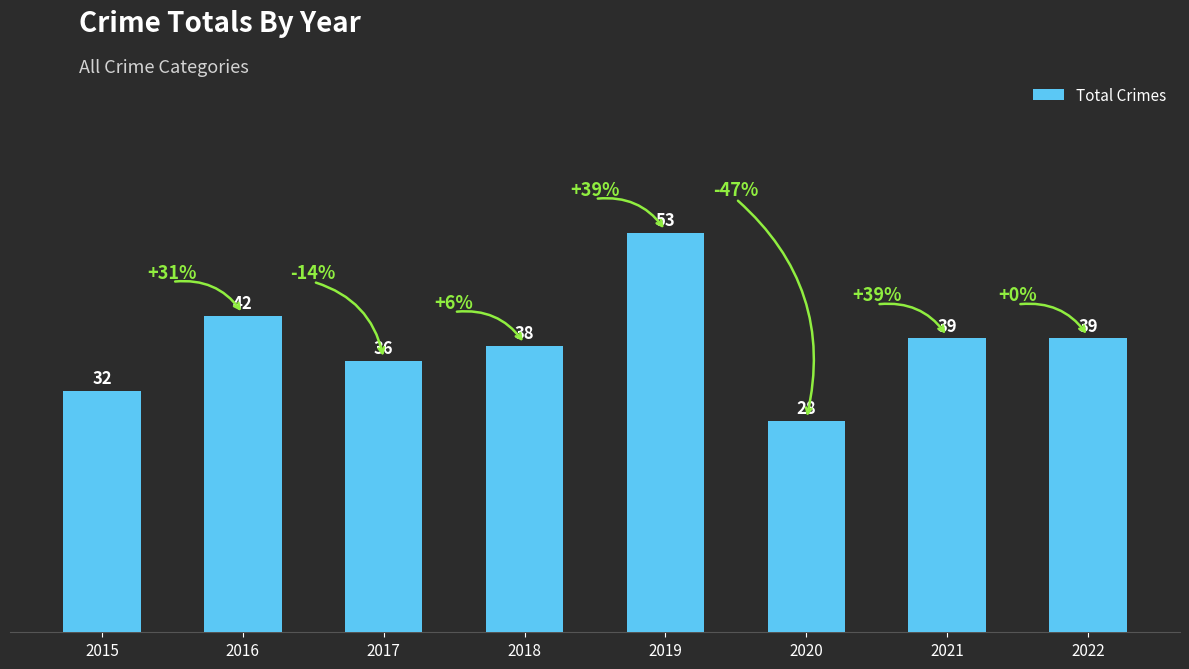

Between 2020 and 2022, which is larger?

2022